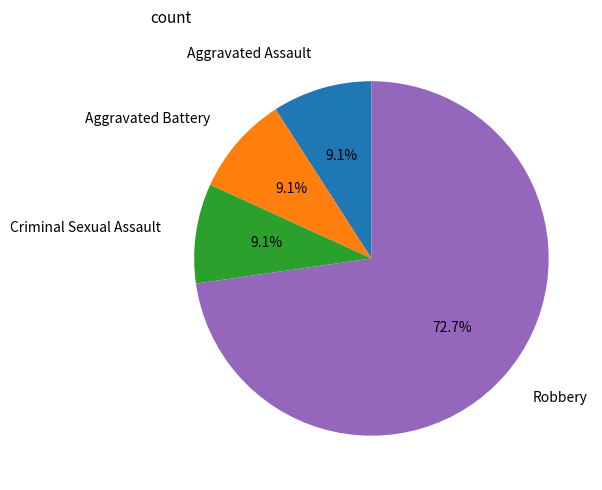

Count the number of slices in the pie.

4